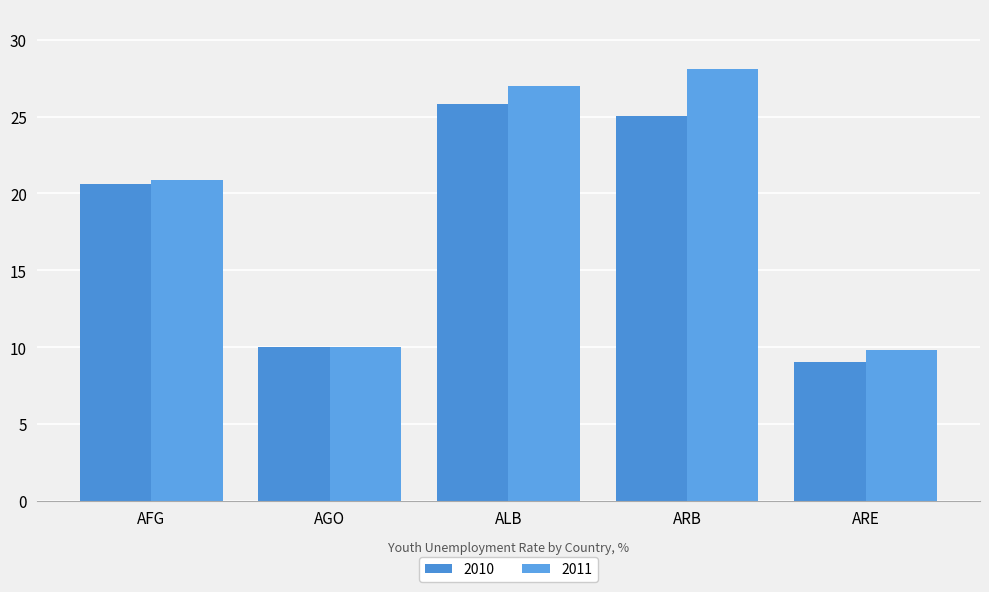

At how many categories does at least one series exceed 26?

2